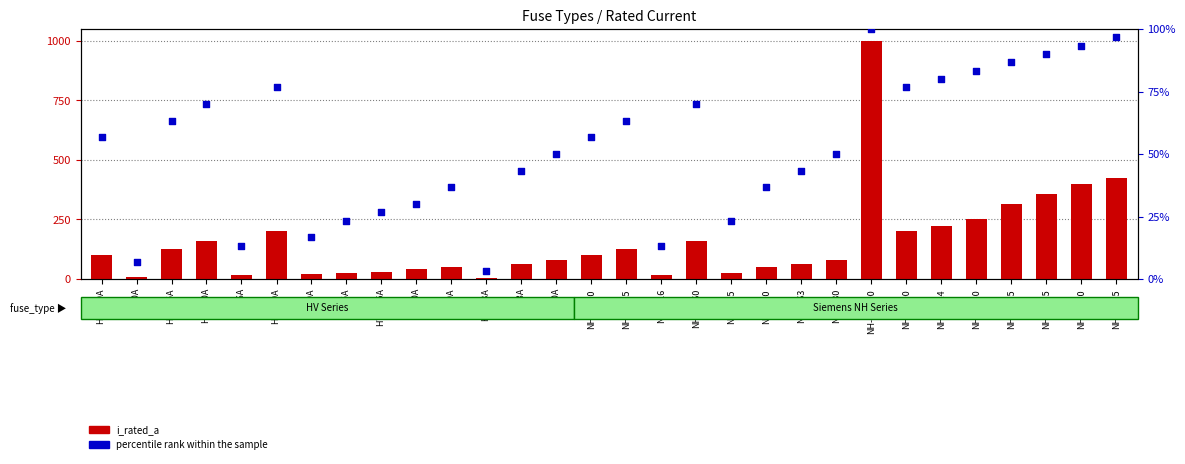

Which series contains the highest Y value?

i_rated_a